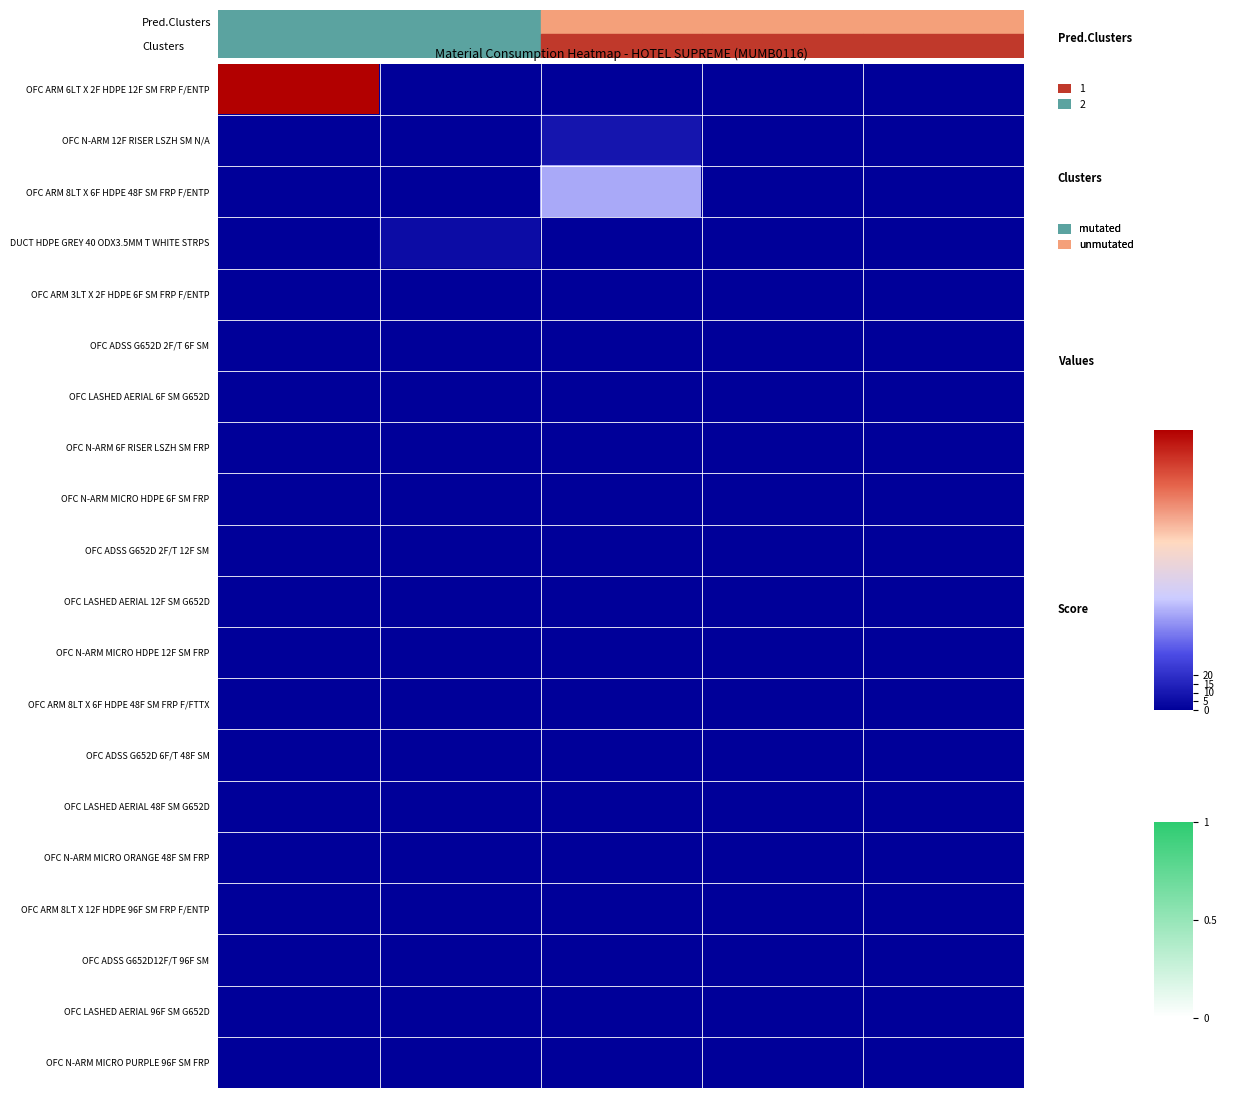

How many categories are shown in the chart?

5